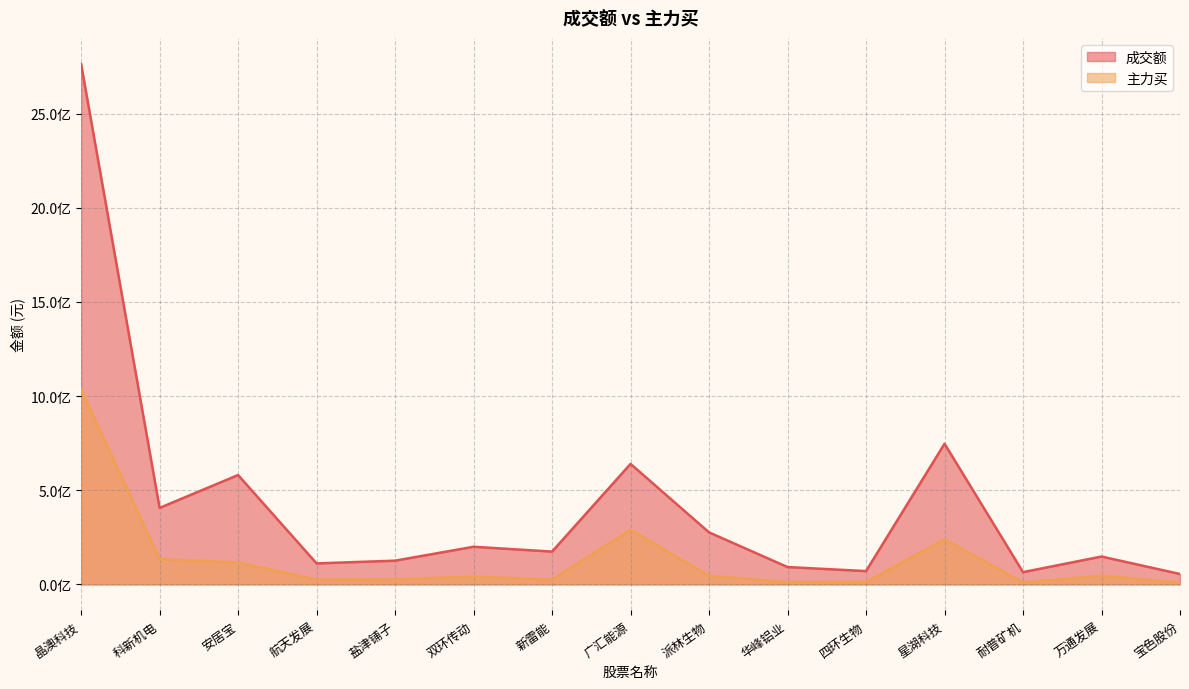

Reading right to left, extract all data points from this chart.

成交额: 宝色股份=55030716	万通发展=147883286	耐普矿机=64997352	星湖科技=746895585	四环生物=70624030	华峰铝业=91909486	派林生物=276020287	广汇能源=639868113	新雷能=174016549	双环传动=199747995	盐津铺子=125886401	航天发展=111361198	安居宝=580647036	科新机电=406122985	晶澳科技=2764260729
主力买: 宝色股份=8984376	万通发展=46834750	耐普矿机=9531655	星湖科技=239341600	四环生物=12430978	华峰铝业=11871252	派林生物=45137964	广汇能源=289926367	新雷能=25451495	双环传动=41067088	盐津铺子=26693547	航天发展=24918678	安居宝=116556471	科新机电=134729473	晶澳科技=1036386738